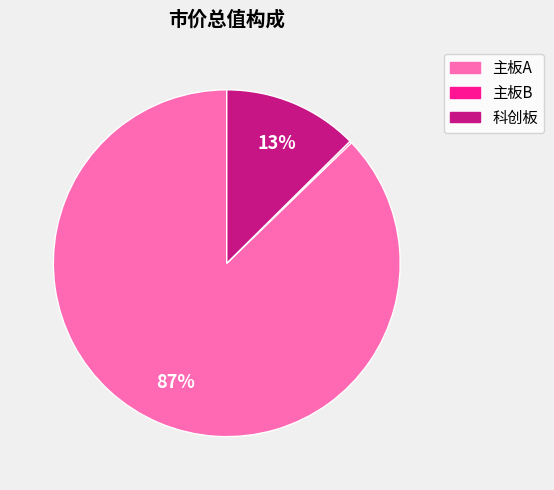

Is the sum of 主板A and 科创板 greater than half?

Yes